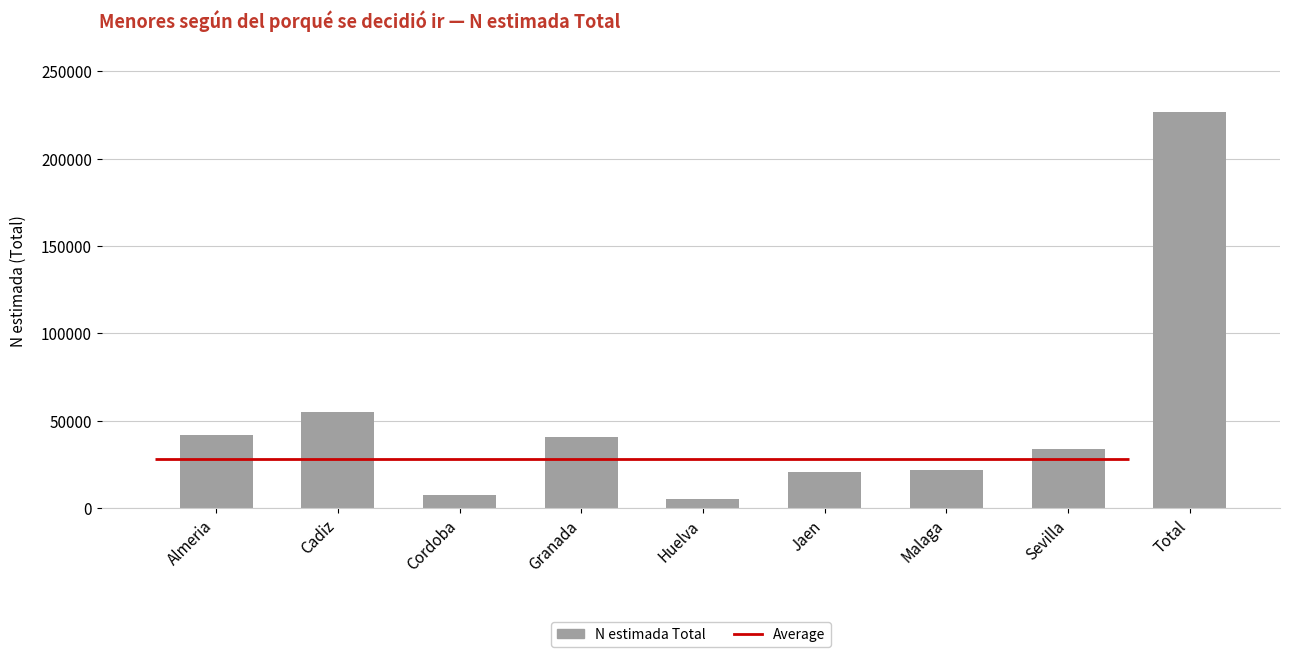

What is the difference between the maximum and minimum values?

221330